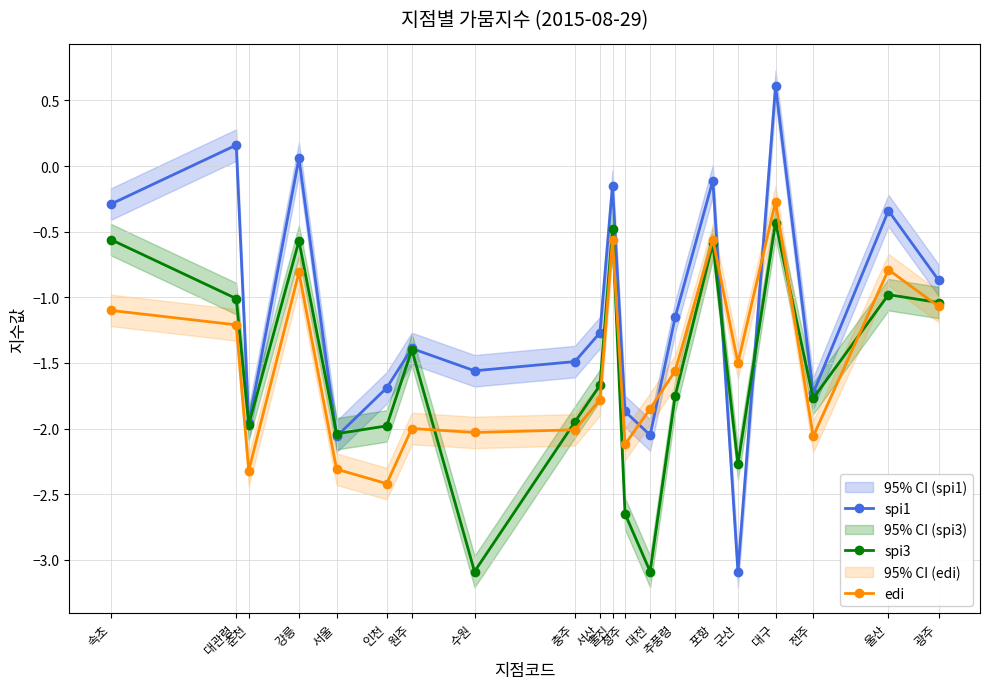

Between 충주 and 서산, which series saw the biggest shift?

spi3